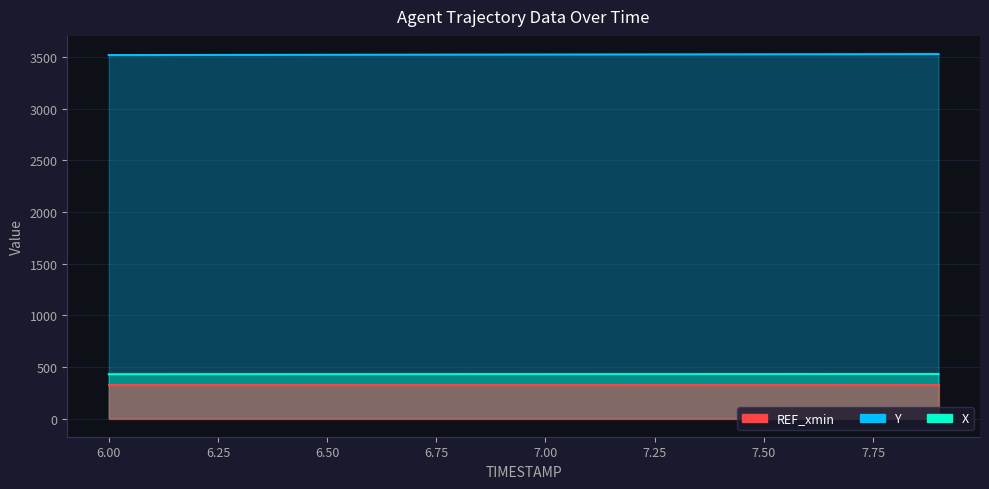

Which has a higher value, 6.1 or 6.0?

6.1